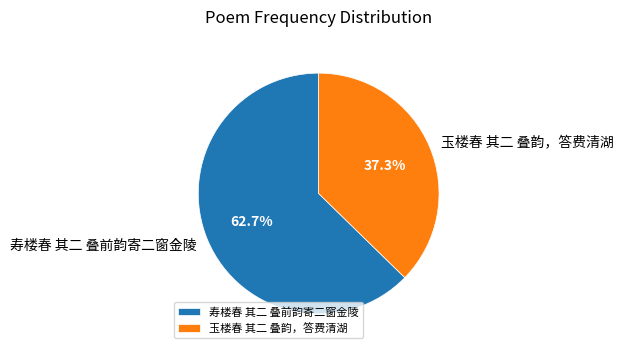

Which has a higher value, 玉楼春 其二 叠韵，答费清湖 or 寿楼春 其二 叠前韵寄二窗金陵?

寿楼春 其二 叠前韵寄二窗金陵